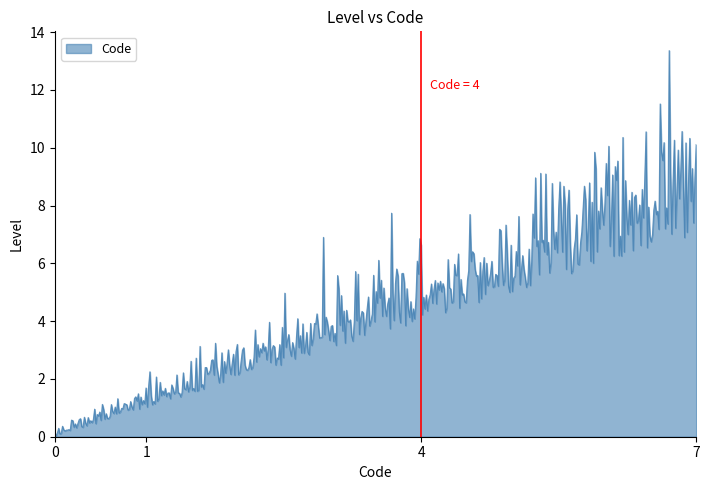

What is the difference between the maximum and minimum values?

13.3